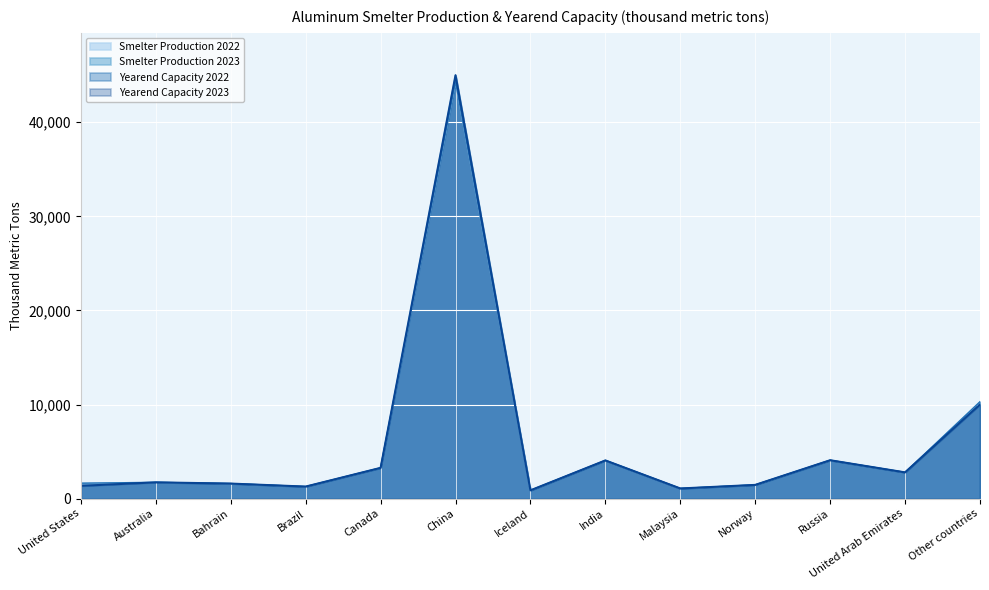

What is the sum of all Smelter Production 2022 values?

78470